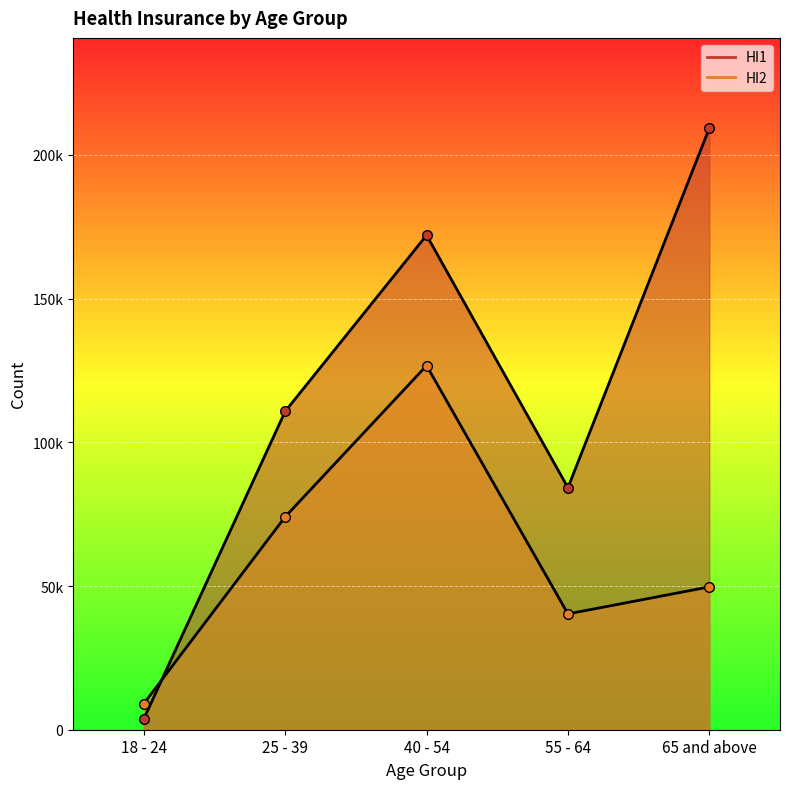

List the labels in order of HI2 value, smallest first.

18 - 24, 55 - 64, 65 and above, 25 - 39, 40 - 54